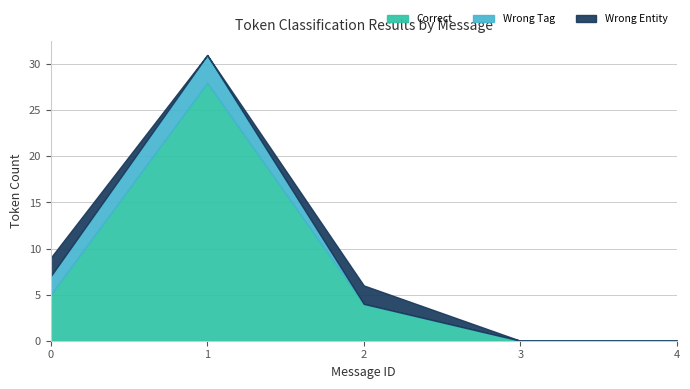

In Wrong Tag, how many points are higher than both neighbors (excluding endpoints)?

1